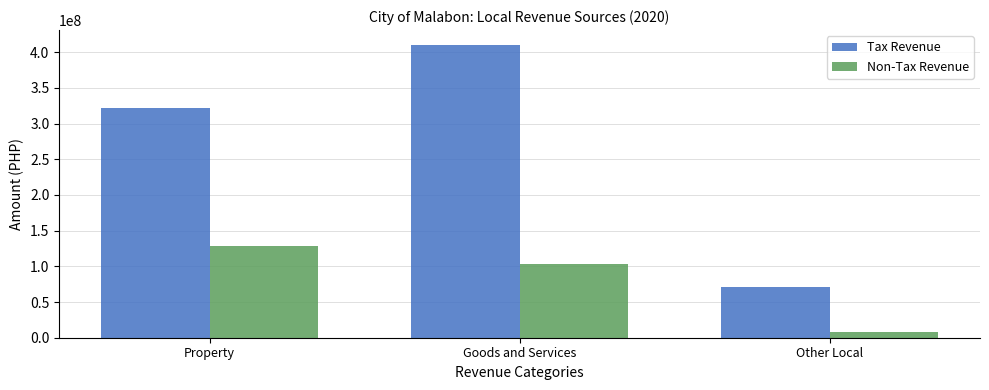

What is the sum of all Non-Tax Revenue values?

239840959.8